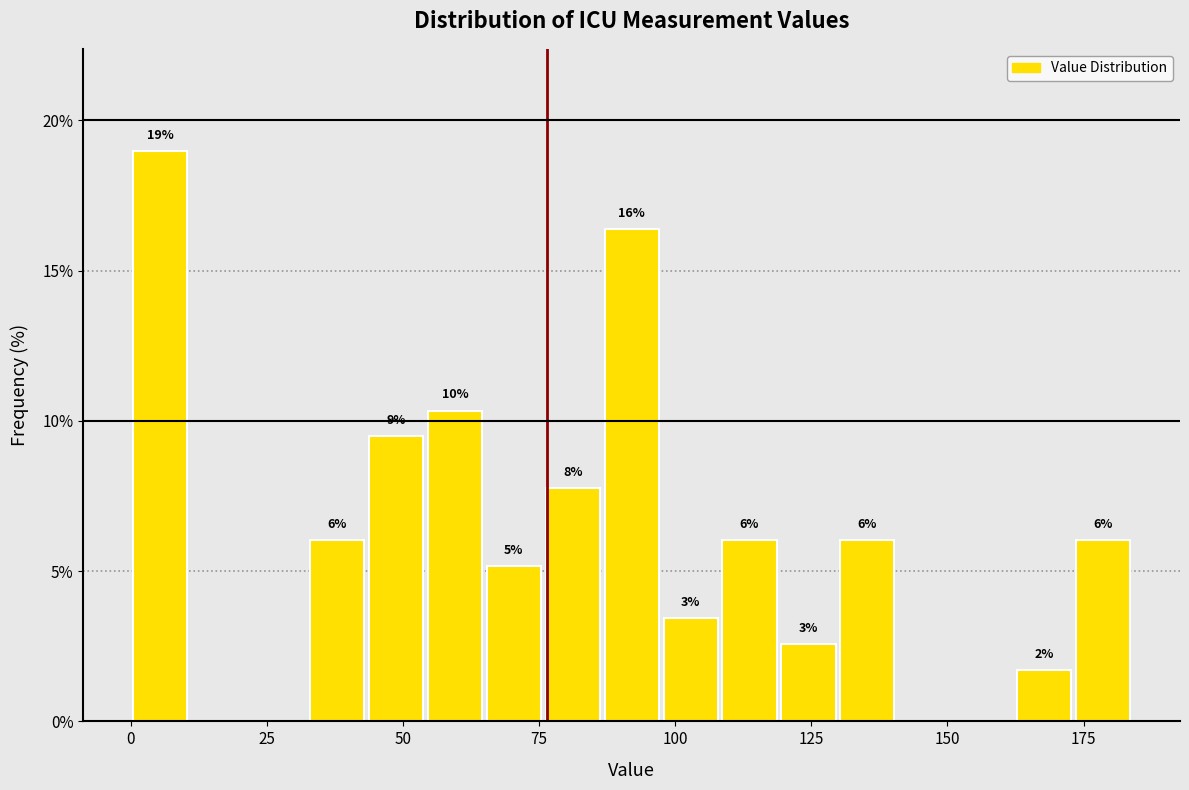

Around what value on the x-axis is the tallest bar? Give the approximate position of its centre, as read against the axis.

5